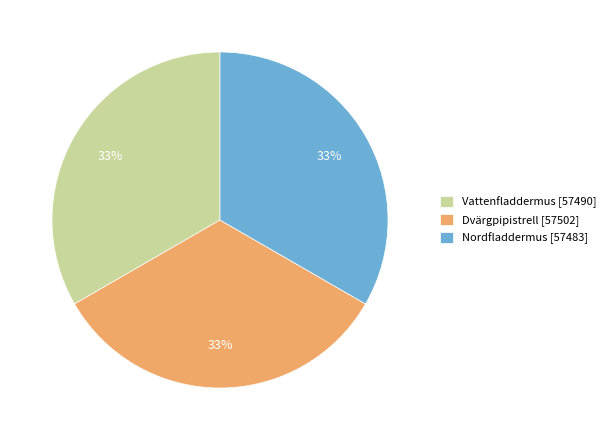

To the nearest percent, what percentage of the pie is Dvärgpipistrell [57502]?

33%